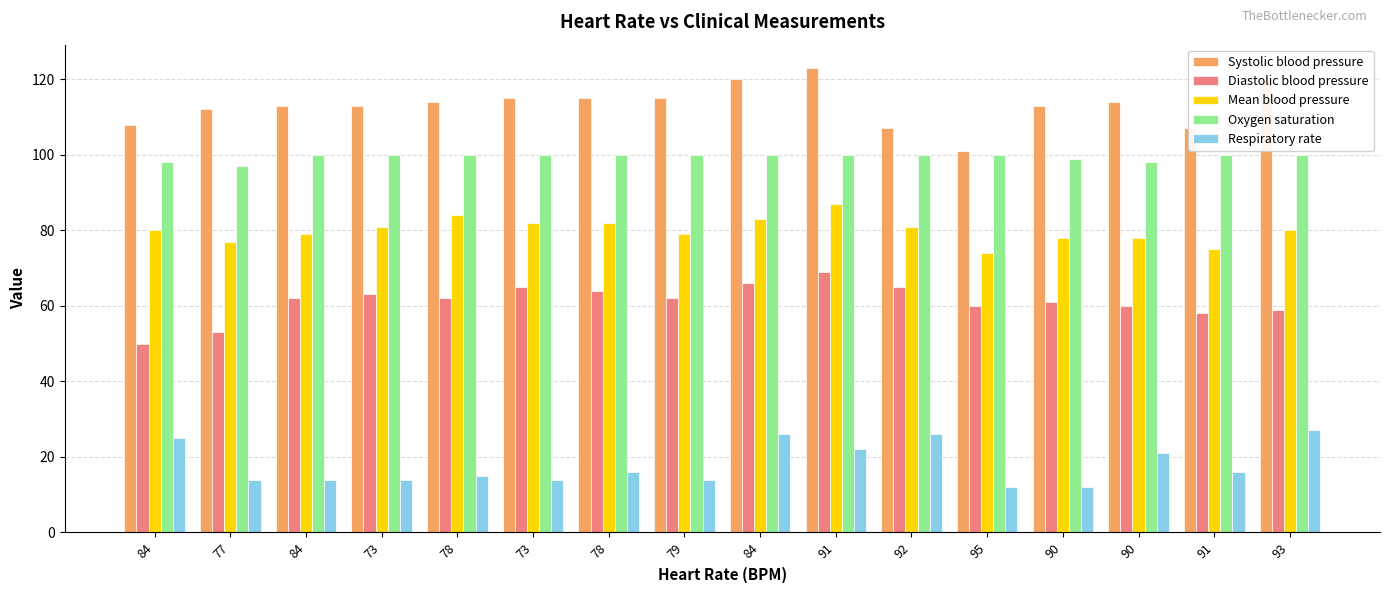

Which label corresponds to the smallest value in the chart?

95